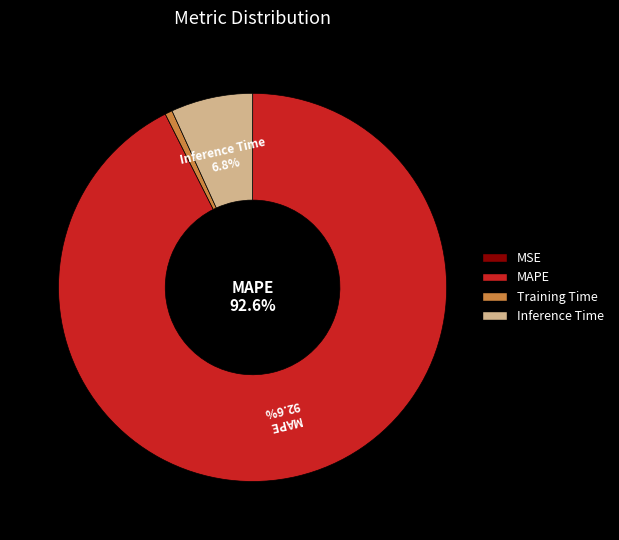

Is there a majority slice in this chart?

Yes